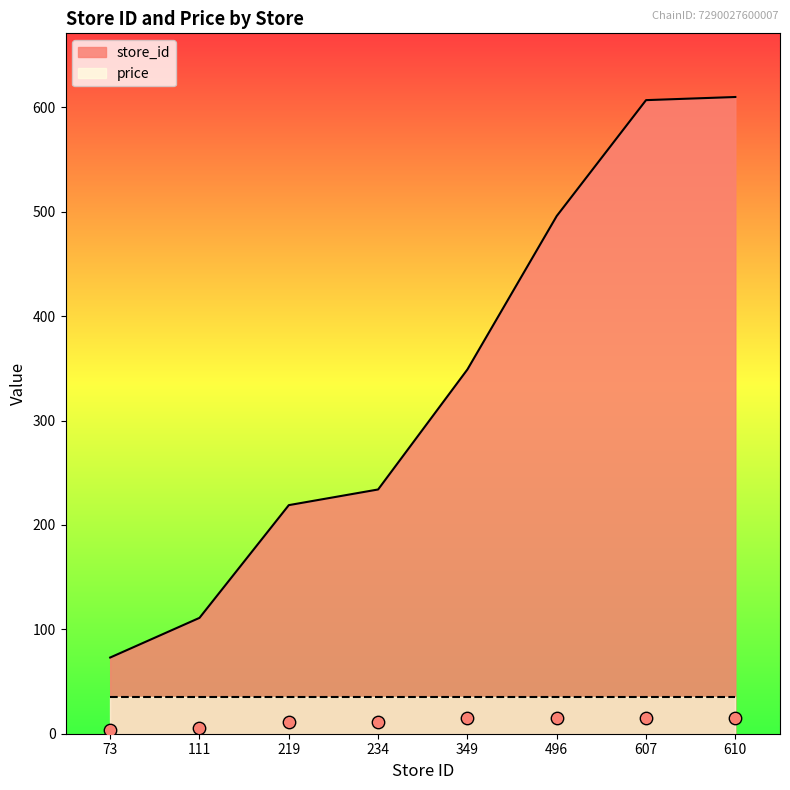

Between 610 and 73, which is larger?

610